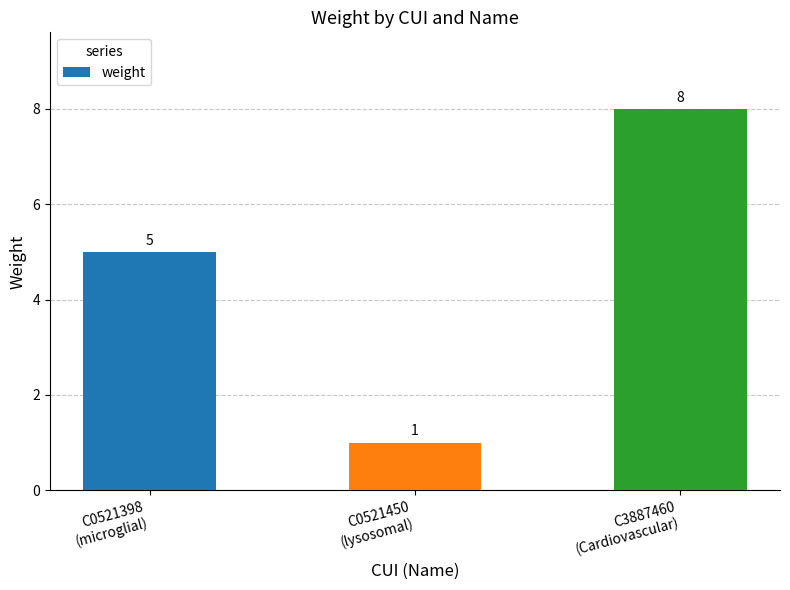

What is the change in value from C0521450
(lysosomal) to C3887460
(Cardiovascular)?

+7